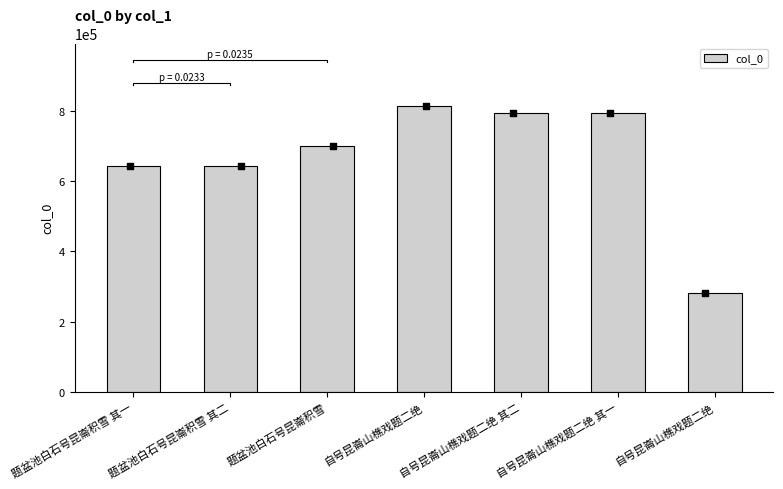

What is the ratio of the value at 自号昆崙山樵戏题二绝 to the value at 自号昆崙山樵戏题二绝 其二?

0.4